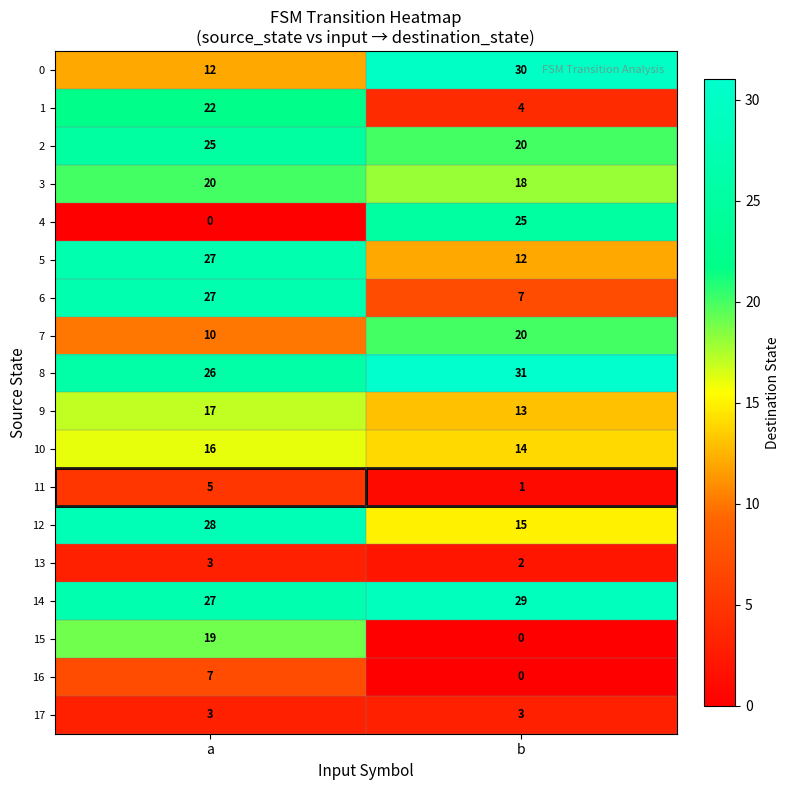

The 0 series shows 30 at b. True or false?

True